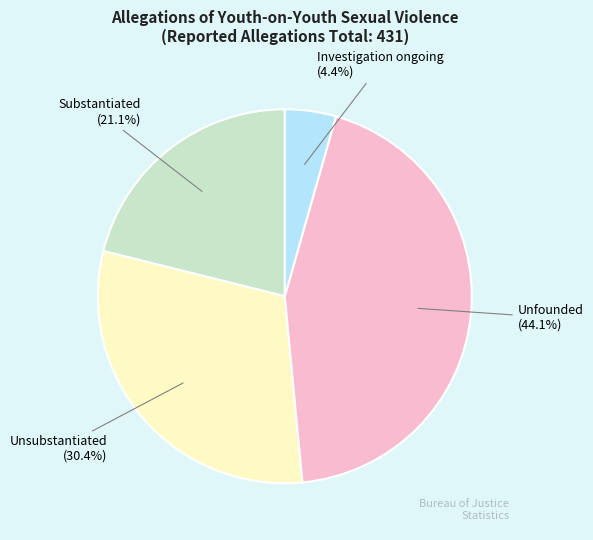

Is there a majority slice in this chart?

No